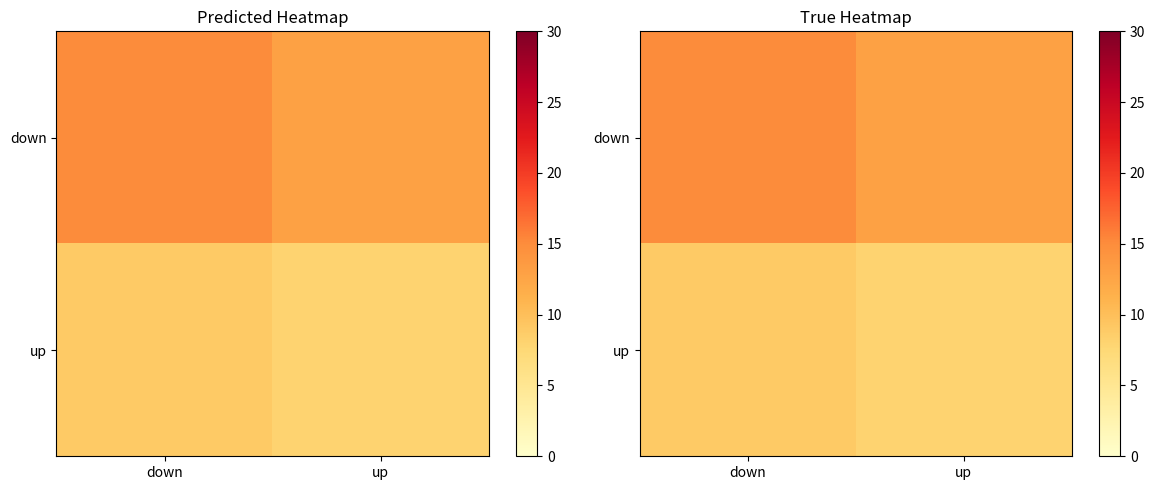

Rank the categories by down value from highest to lowest.

down, up